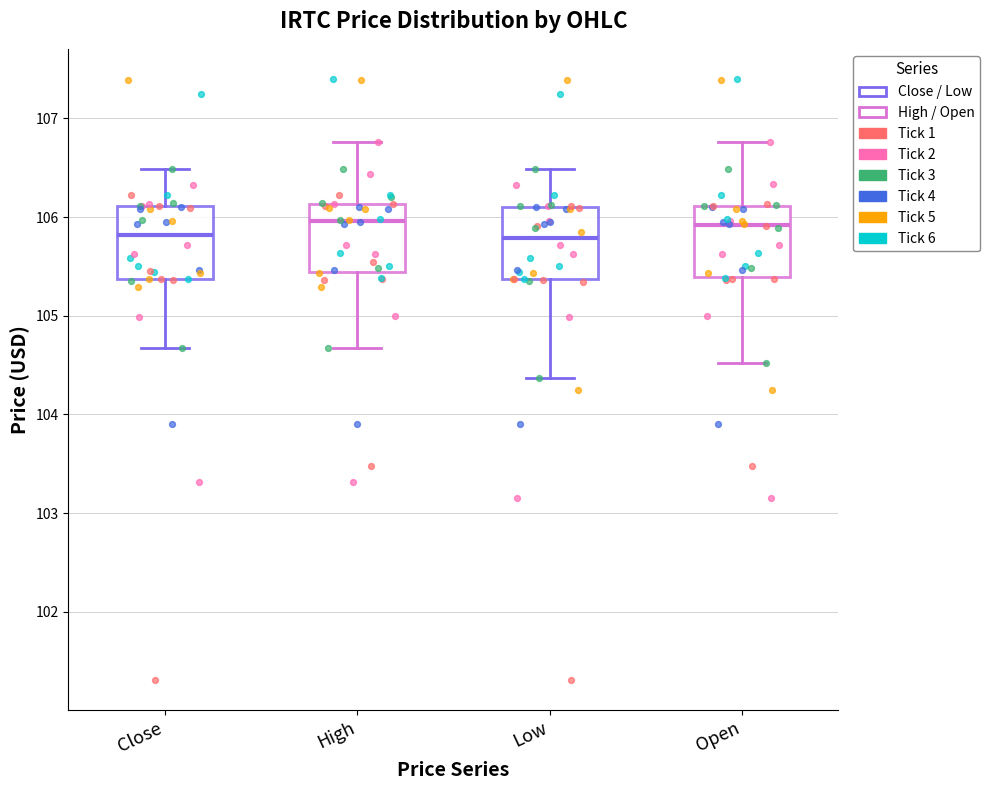

Where does the upper whisker of the box for Open end on the y-axis? The values are not printed on the chart, so give them approximately, as read against the axis.

106.8